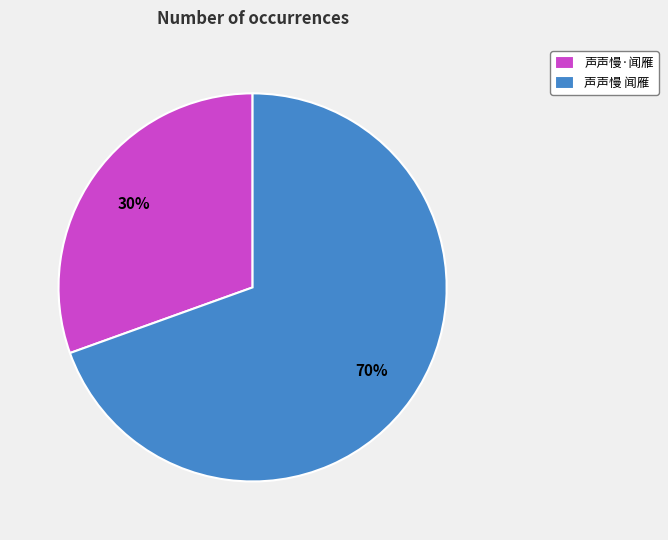

What is the smallest slice in the pie chart?

声声慢·闻雁